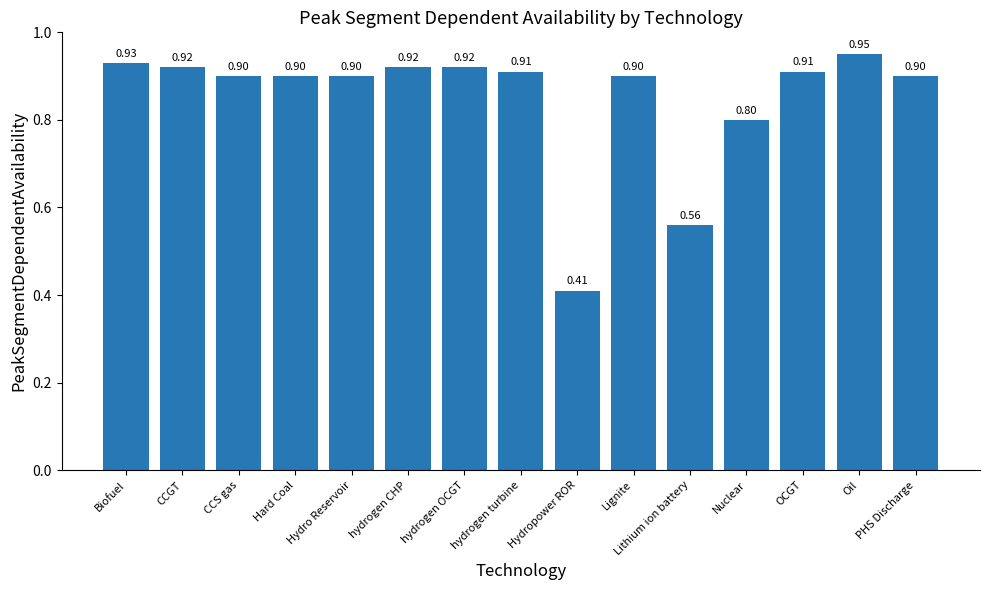

Which label corresponds to the smallest value in the chart?

Hydropower ROR